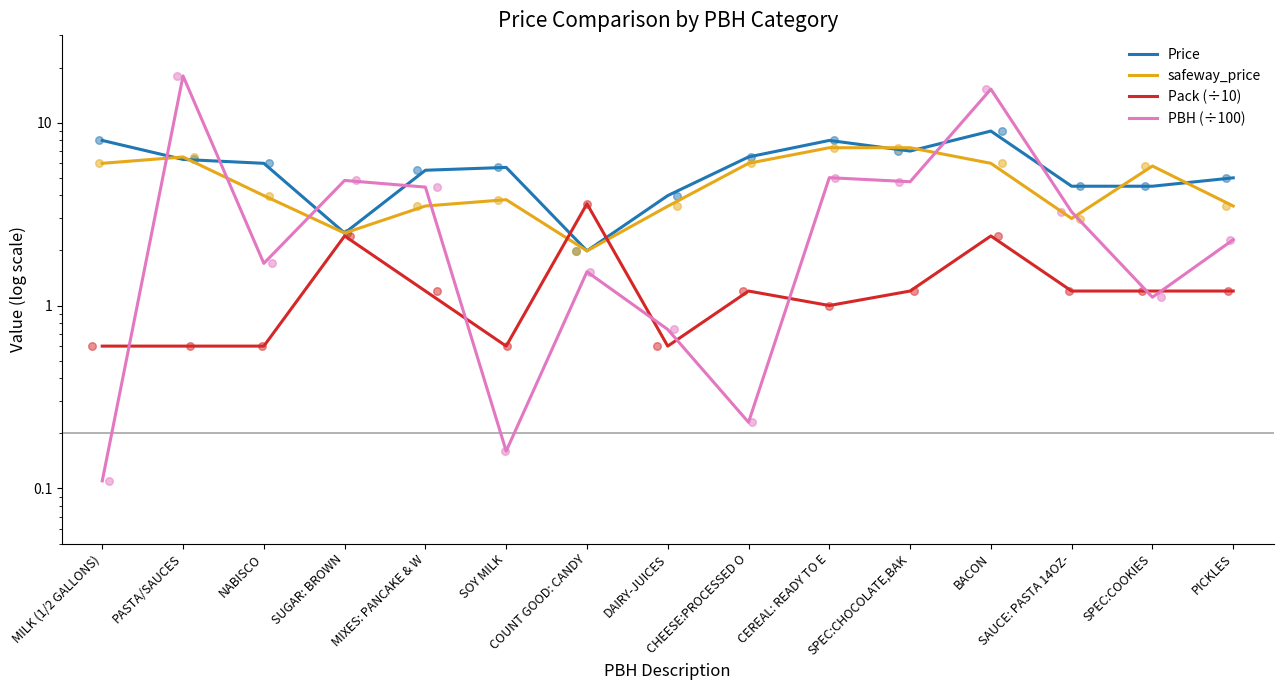

Is the value of Price at BACON greater than the value of PBH (÷100) at SUGAR: BROWN?

Yes